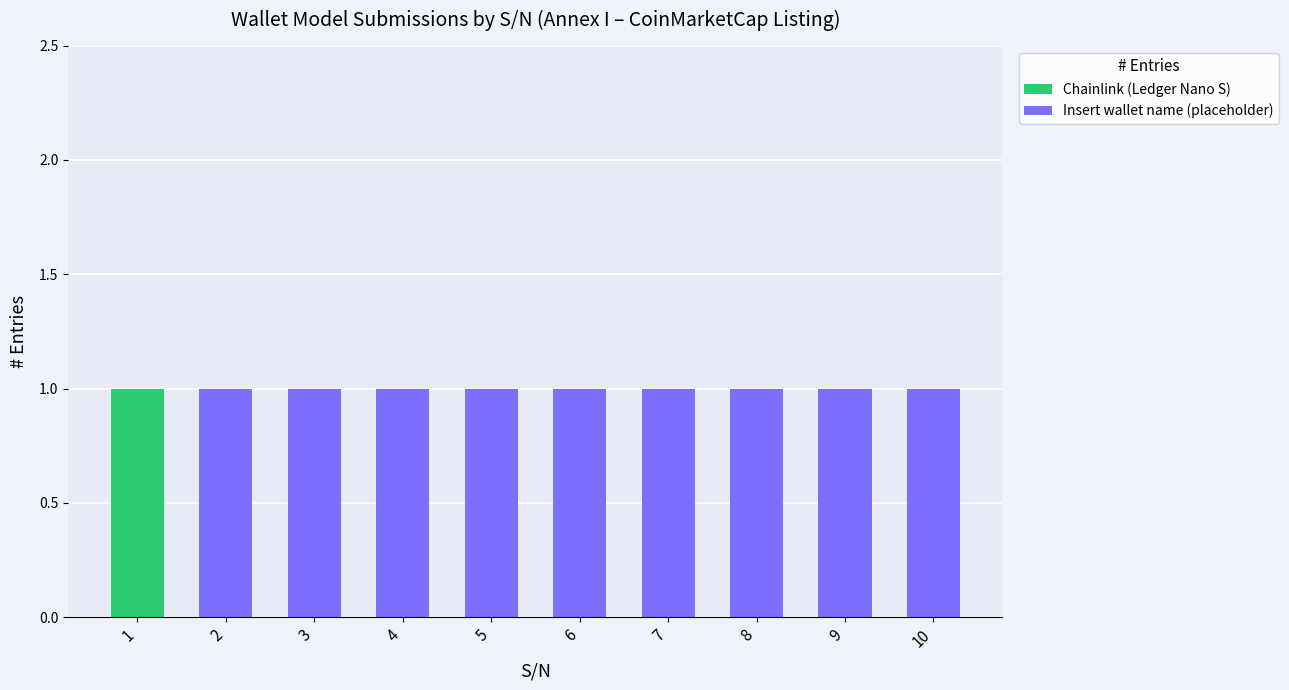

Is it true that Chainlink (Ledger Nano S) equals 0 at 2?

True